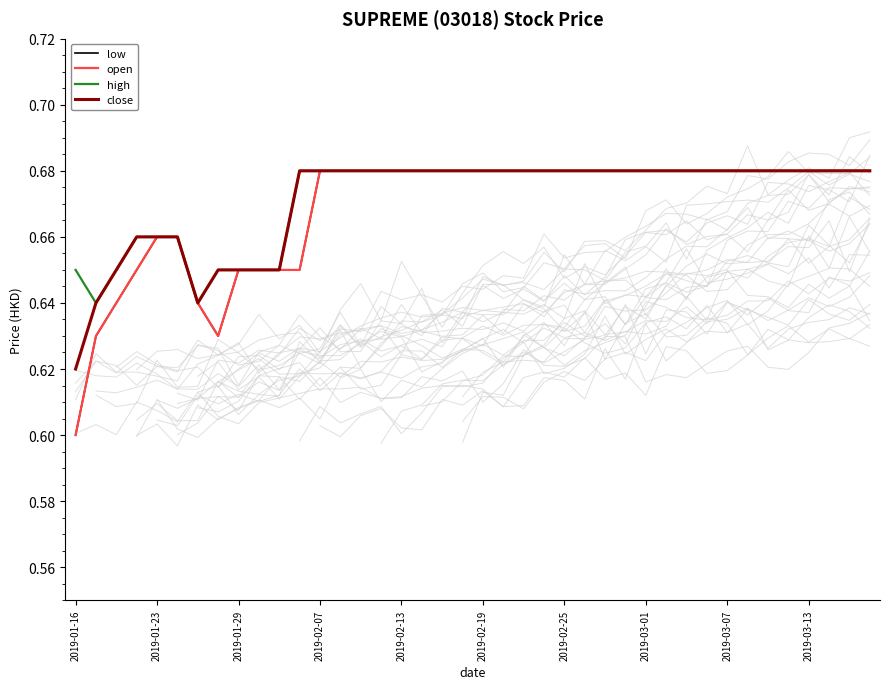

Rank the series at 2019-02-25 from highest to lowest value.

low, open, high, close